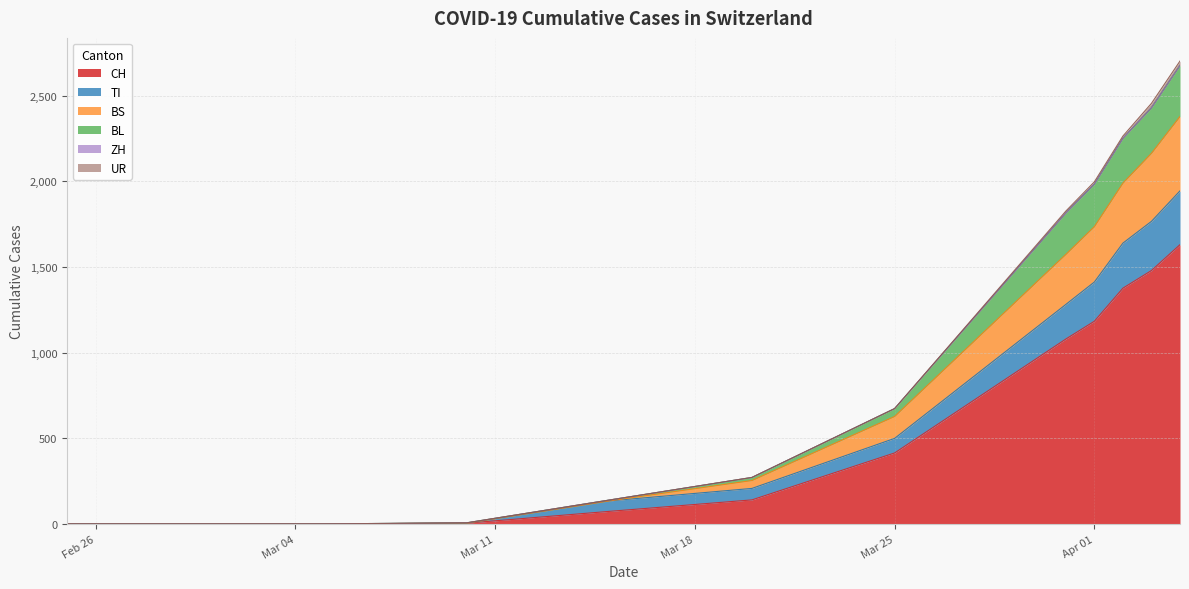

At which label does BL reach its minimum?

2020-02-25